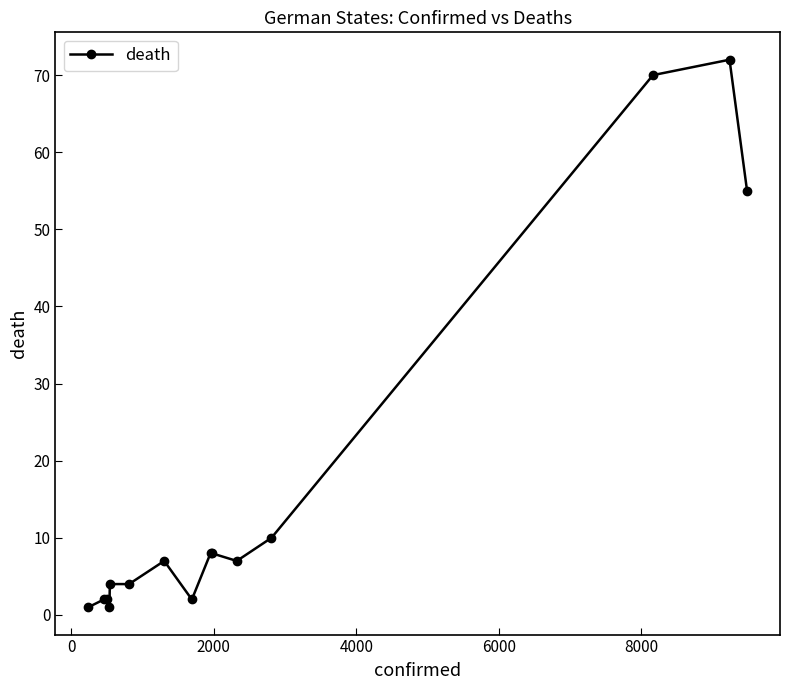

What is the maximum value shown in the chart?

72